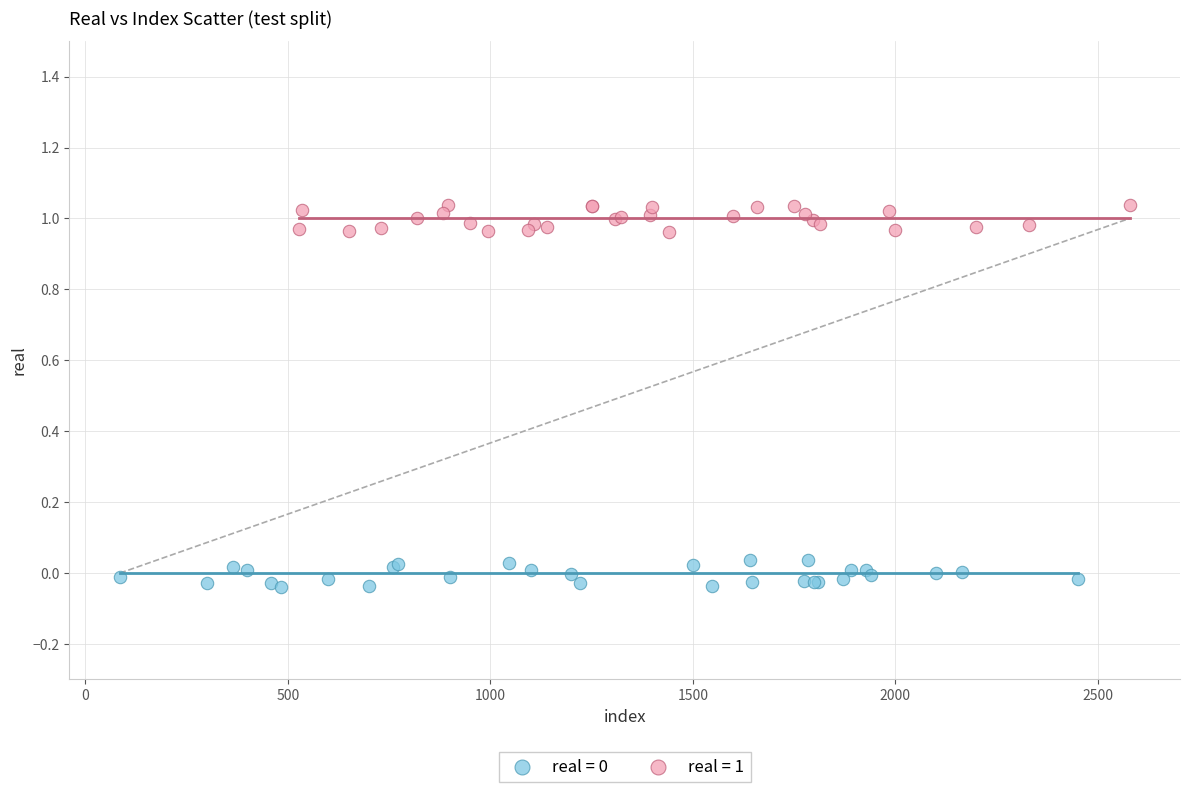

Which series contains the highest Y value?

real = 1